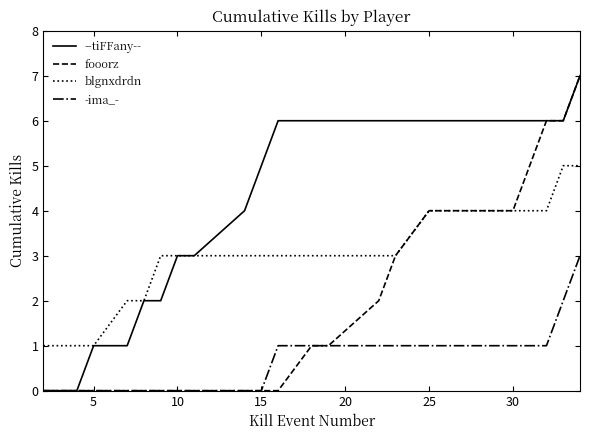

Which series has the largest total across all categories?

--tiFFany--